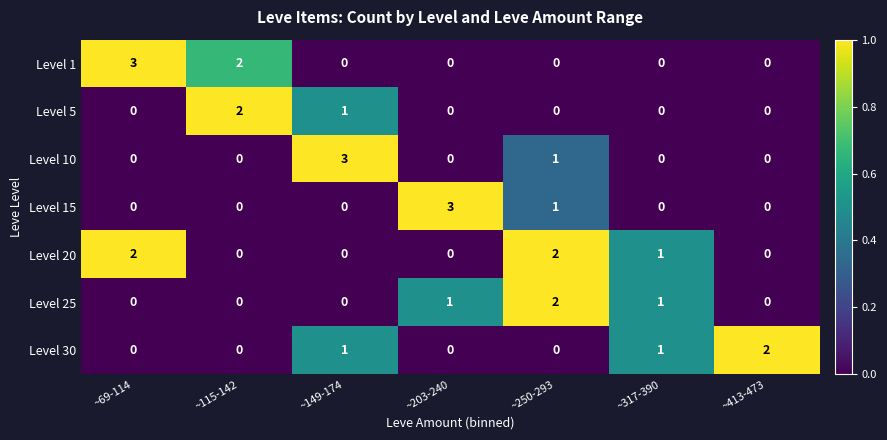

At which label does Level 5 reach its peak?

~115-142